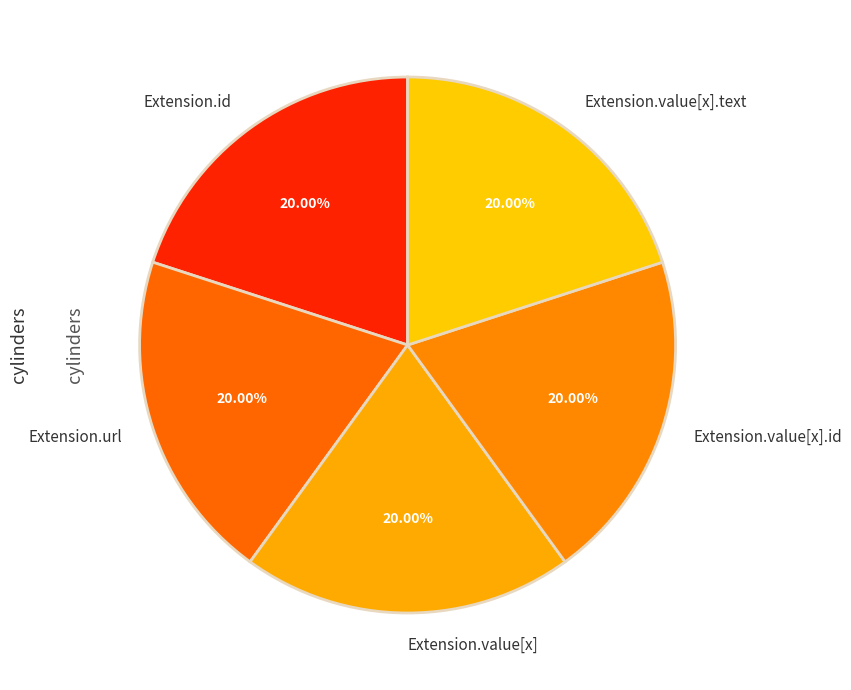

Does Extension.value[x].text account for over 50% of the chart?

No